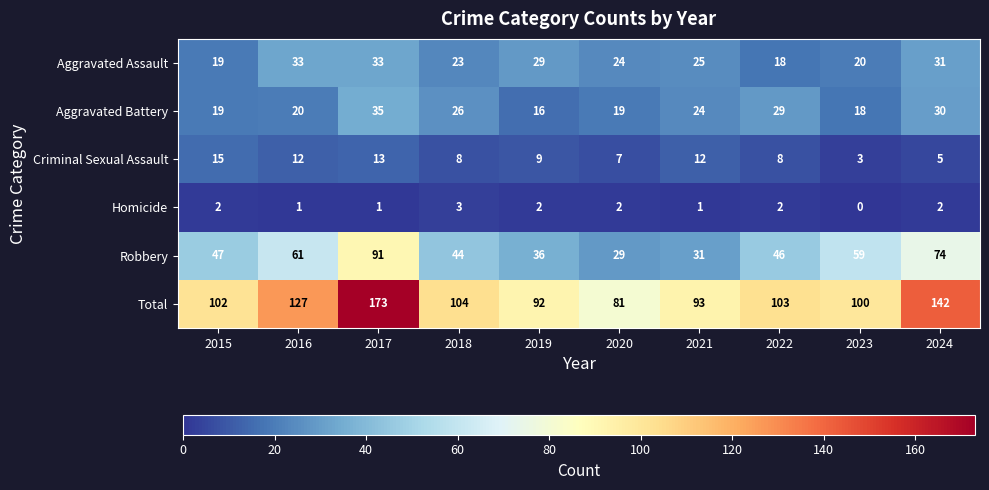

Rank the series by their maximum value, from highest to lowest.

Total, Robbery, Aggravated Battery, Aggravated Assault, Criminal Sexual Assault, Homicide